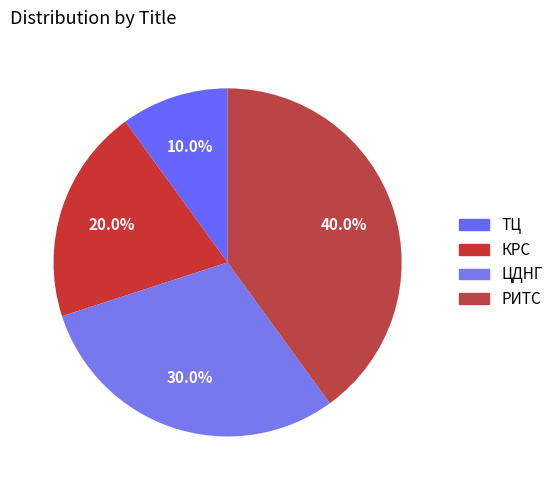

Between ТЦ and РИТС, which is larger?

РИТС